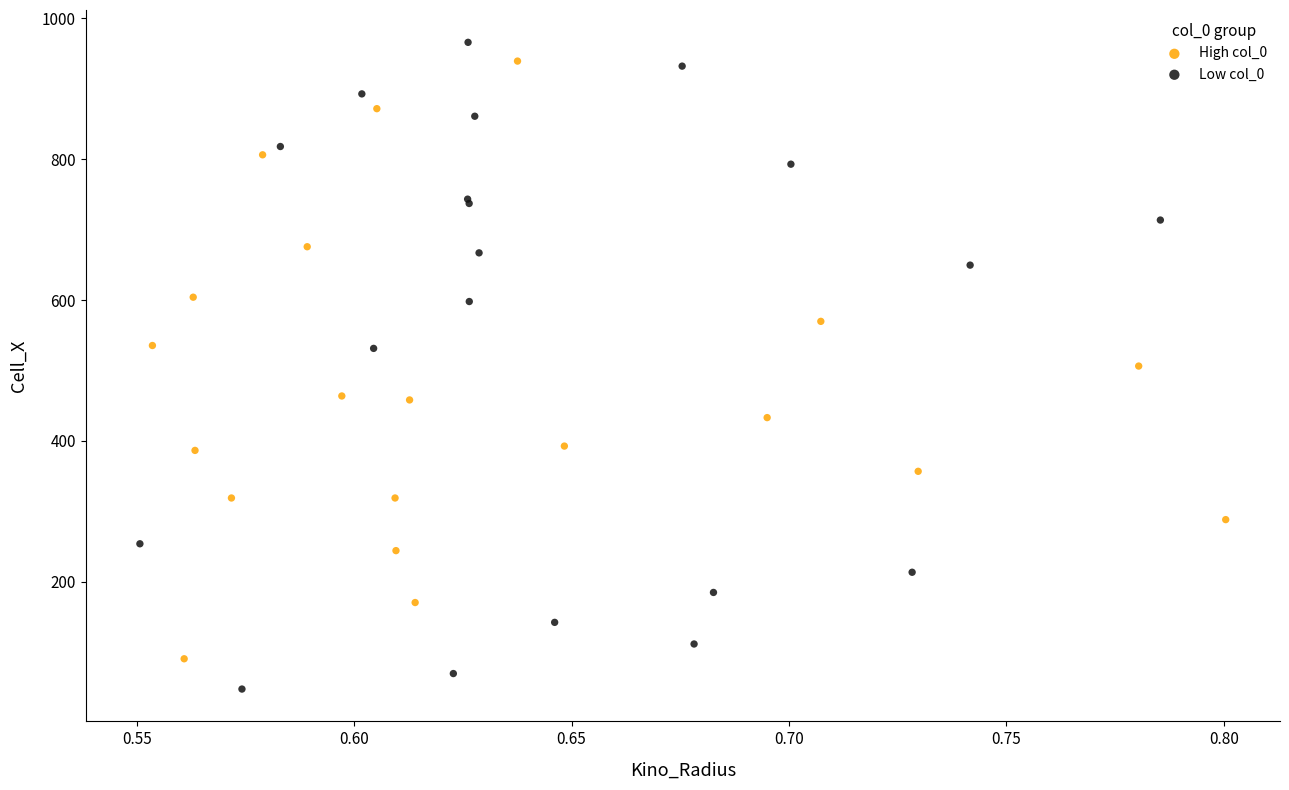

Which series has the widest spread of Y values?

Low col_0